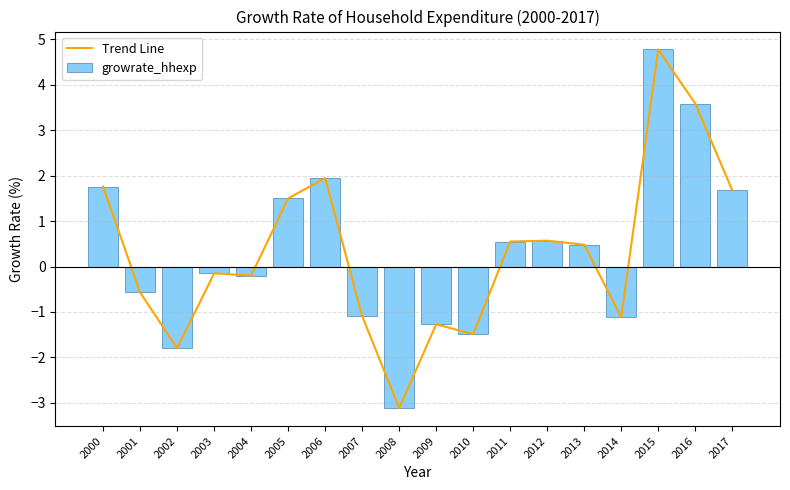

Where is growrate_hhexp nearest to the value 0?

2003